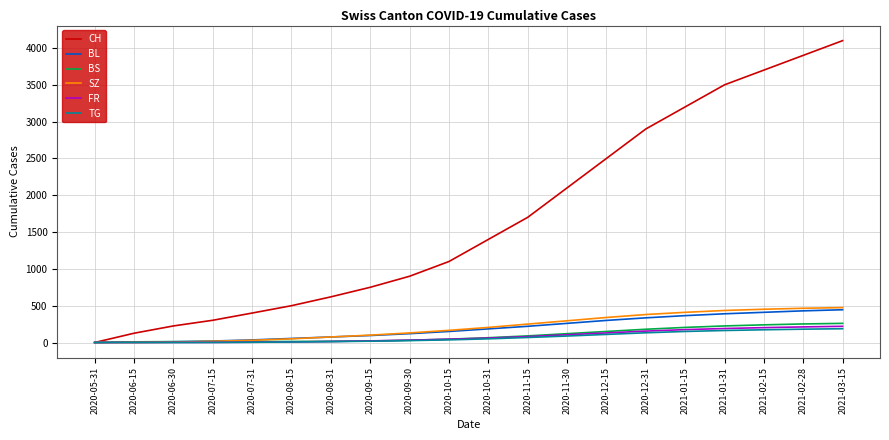

At which category does the chart reach its peak across all series?

2021-03-15